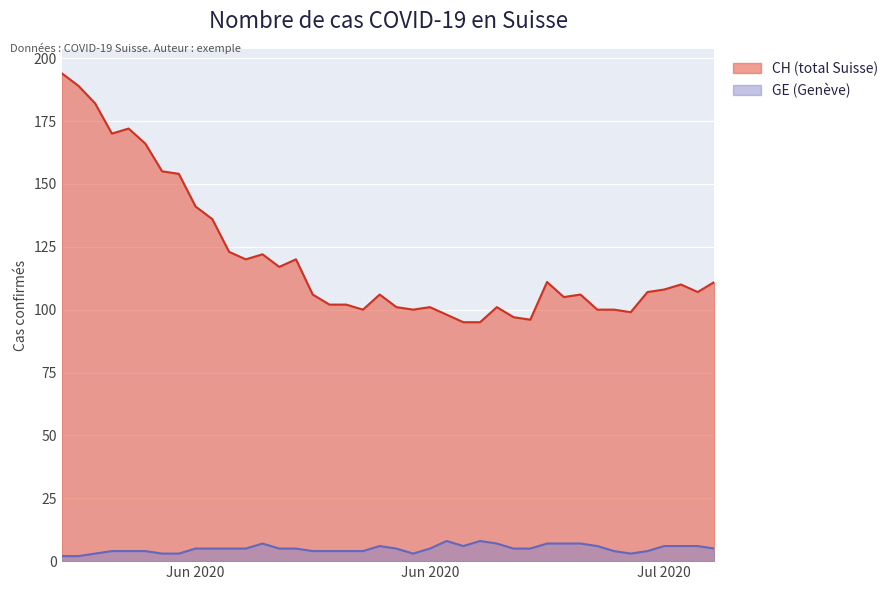

What is the smallest value displayed?

2